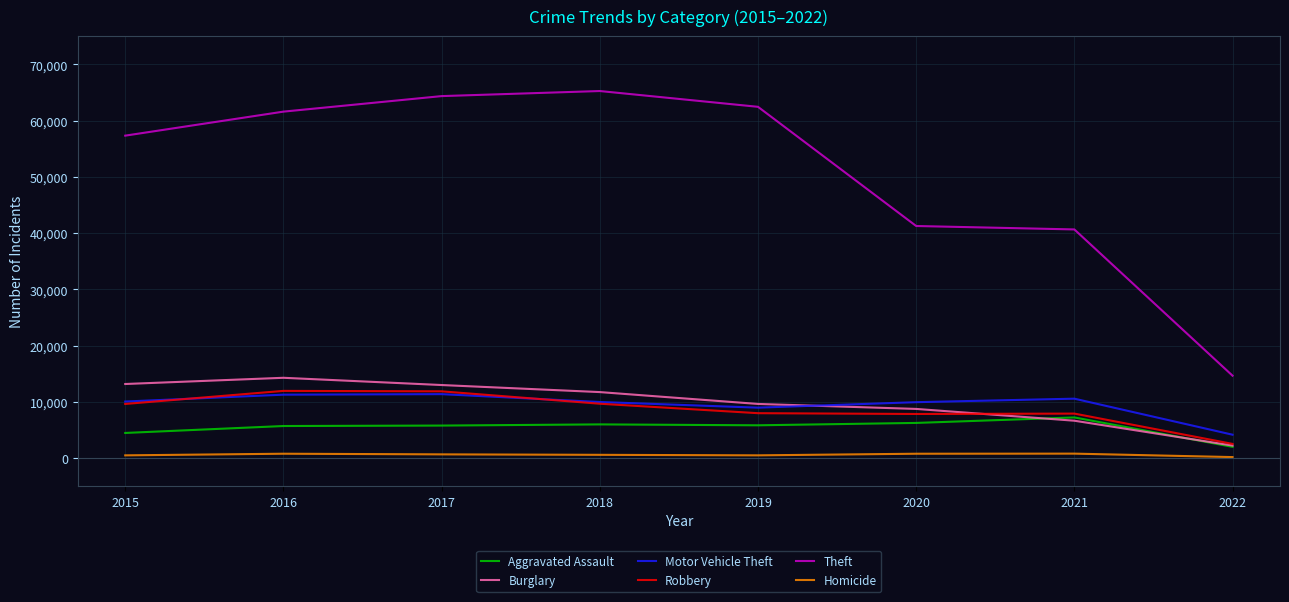

True or false: Burglary and Homicide intersect in this chart.

False